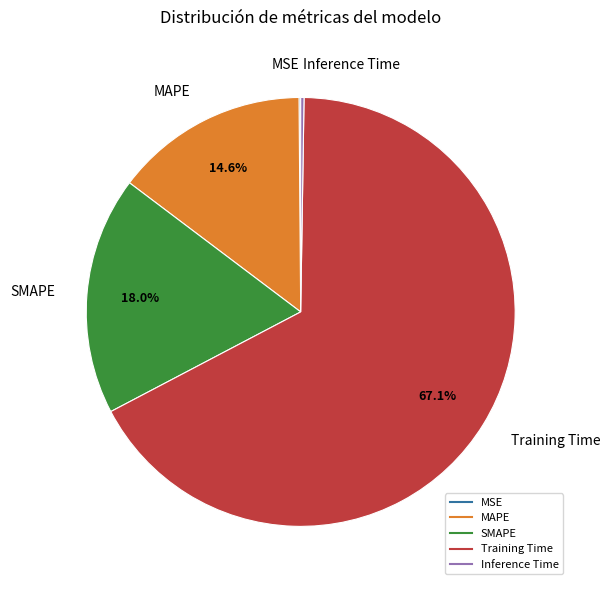

To the nearest percent, what portion does SMAPE represent?

18%